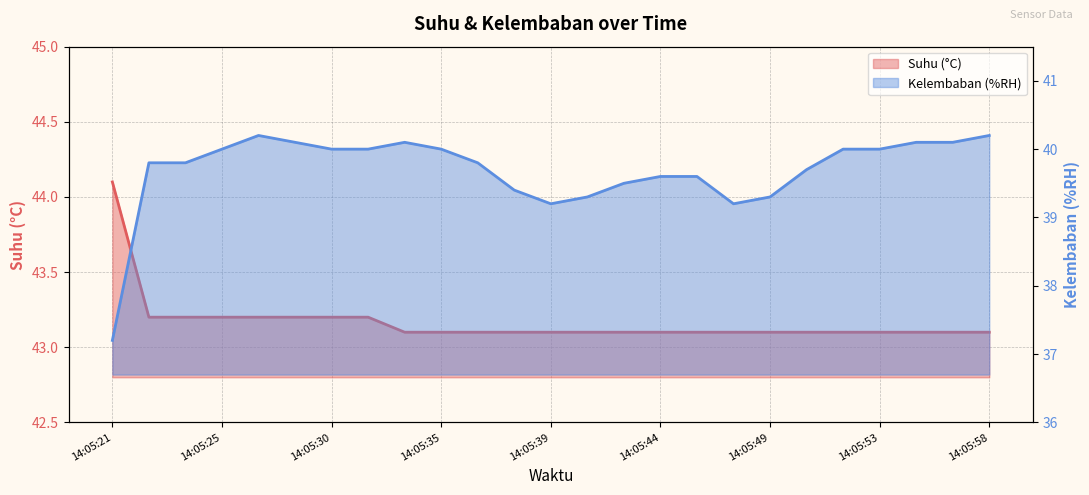

True or false: Kelembaban (%RH) and Suhu (°C) cross at least once.

False